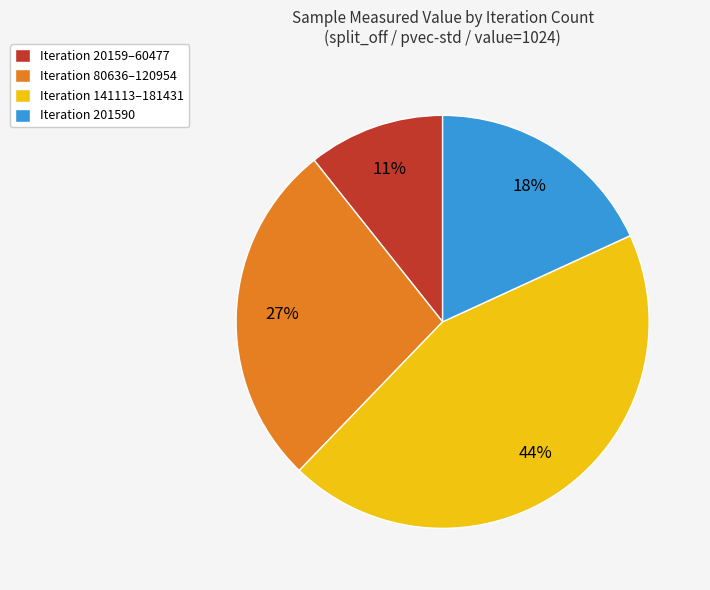

To the nearest percent, what portion does Iteration 141113–181431 represent?

44%